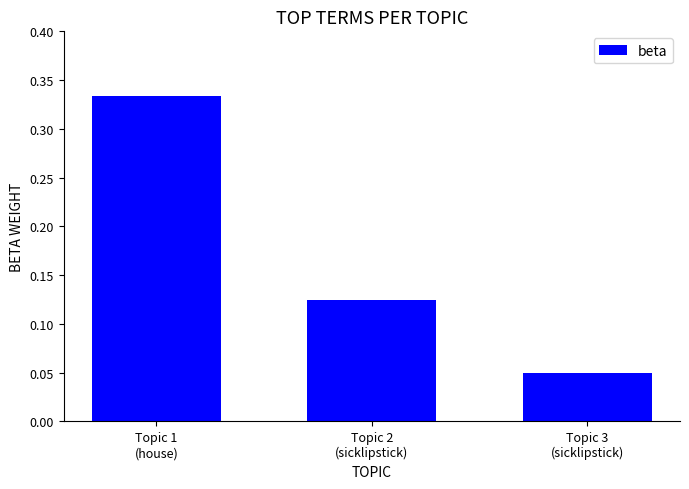

How many values are between 0 and 1?

3